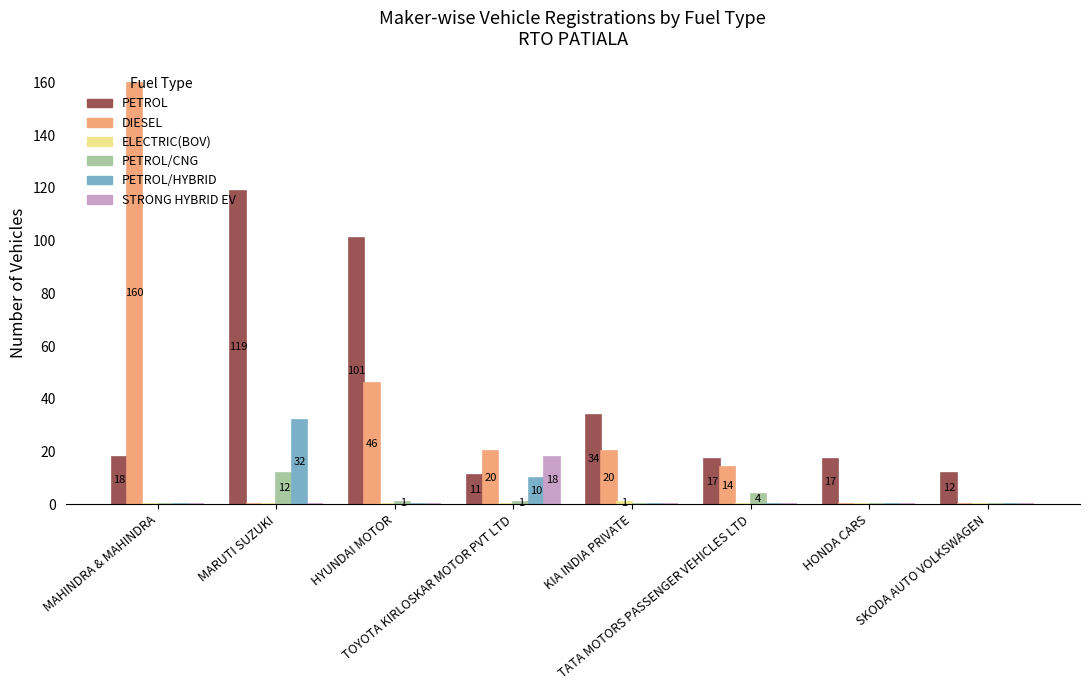

What is the maximum value shown in the chart?

160